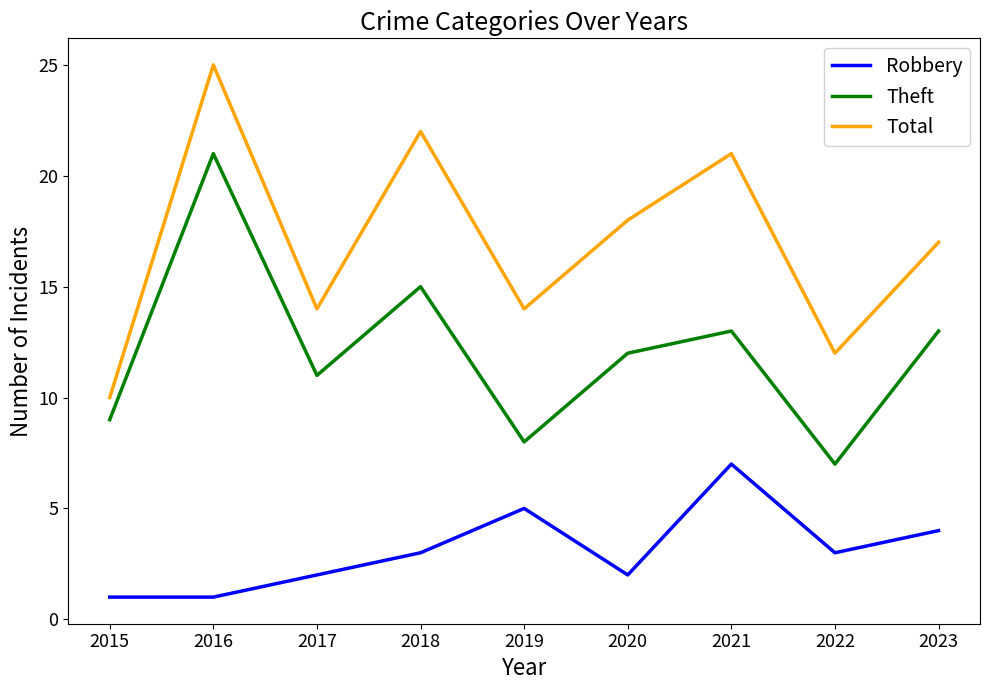

In Total, how many points are higher than both neighbors (excluding endpoints)?

3